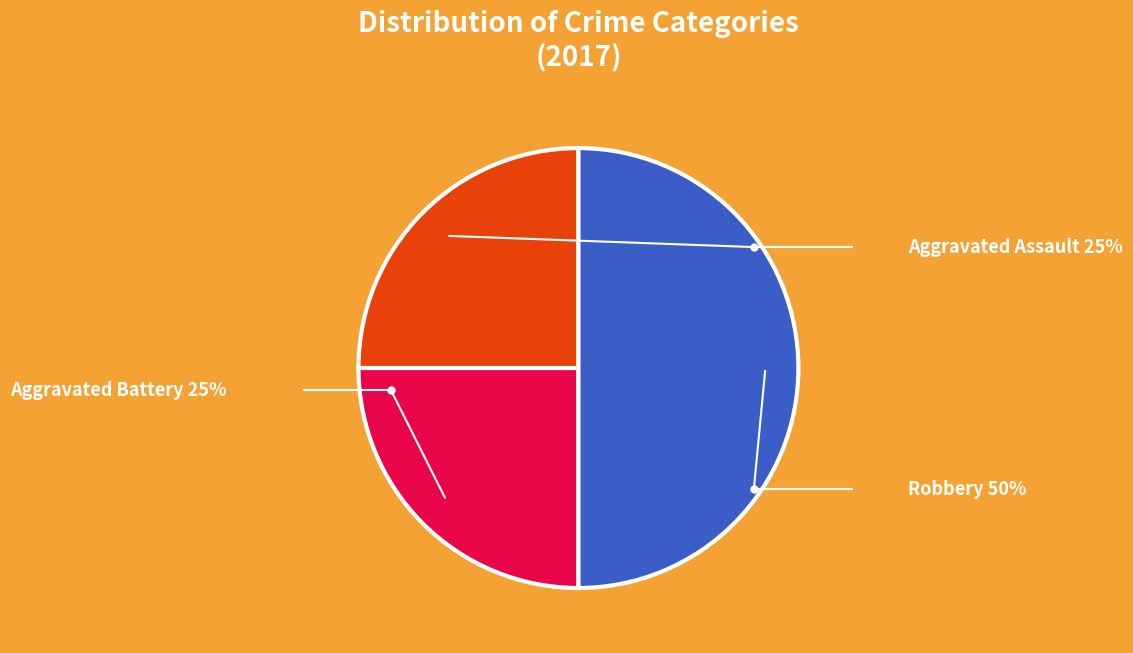

How many segments does this pie chart have?

3